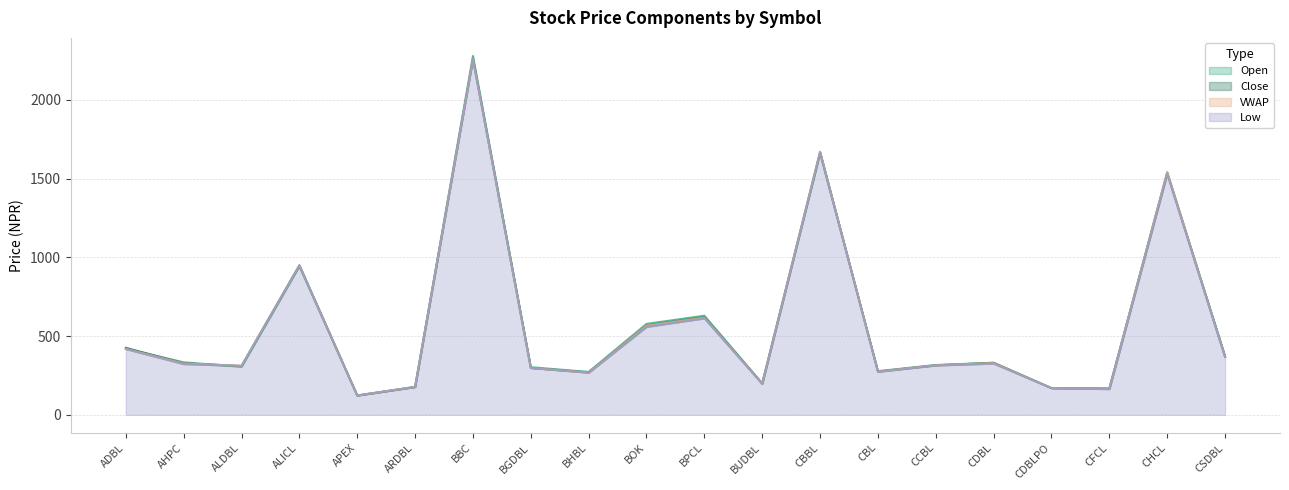

Which series has the largest total across all categories?

Open